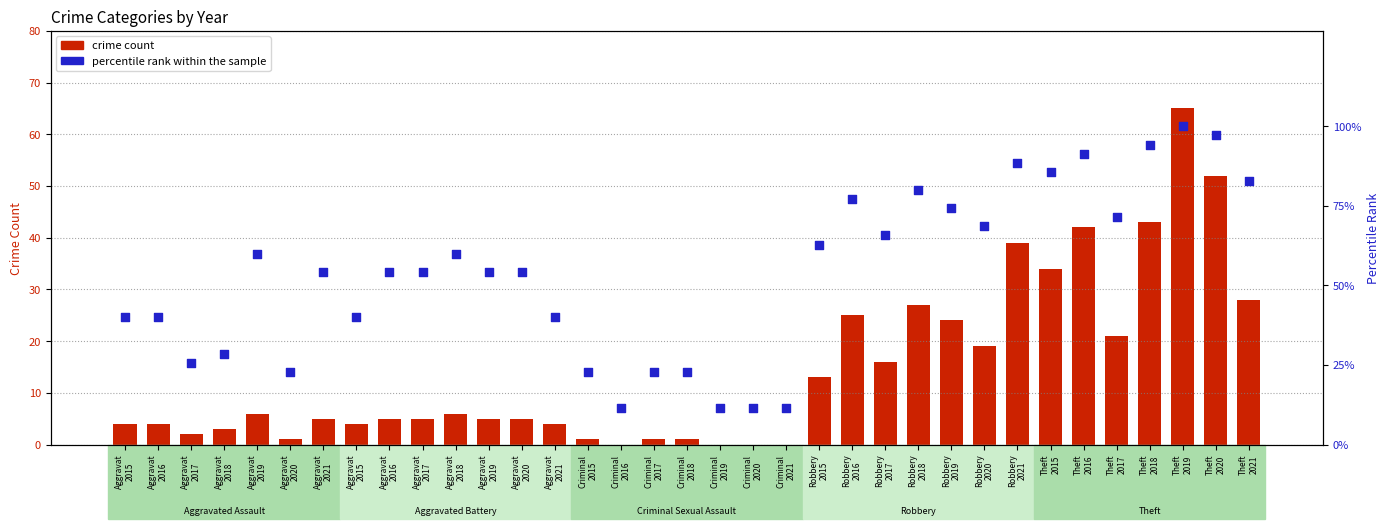

At how many categories does at least one series exceed 1?

35